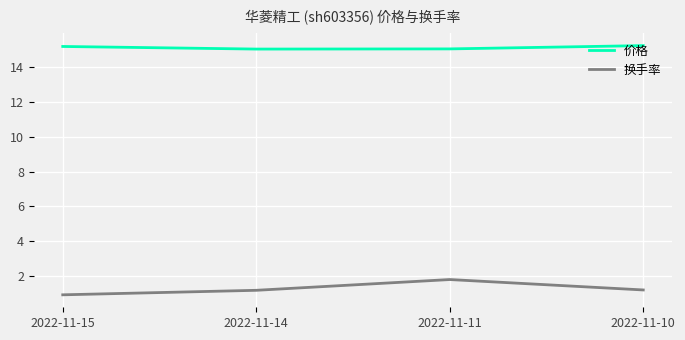

The 换手率 series shows 1.2 at 2022-11-14. True or false?

True